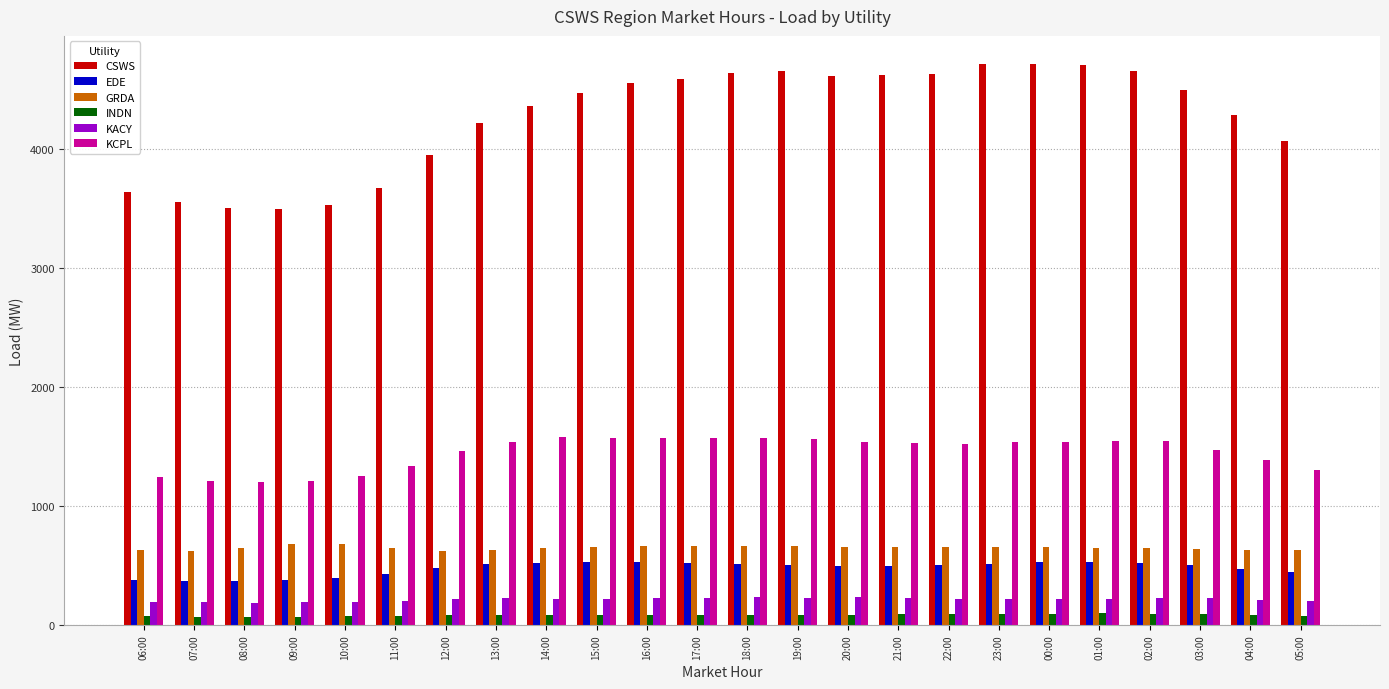

At how many categories does at least one series exceed 1804?

24